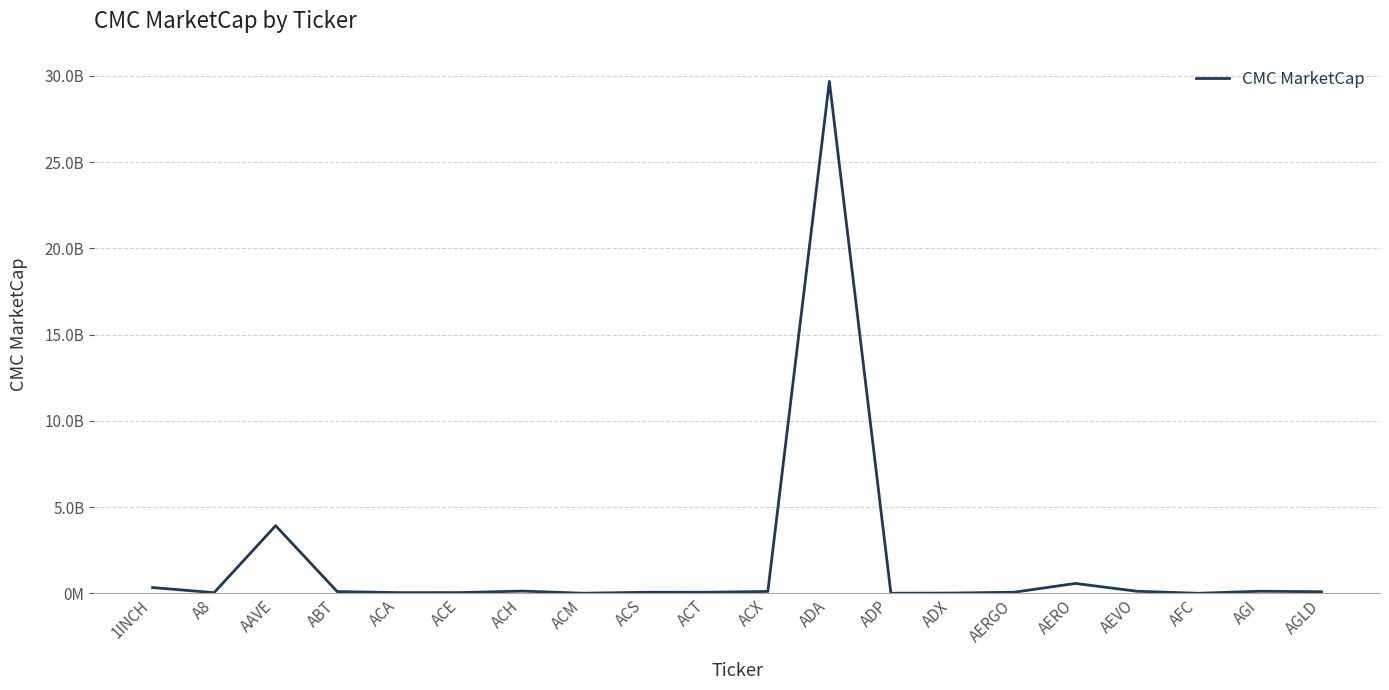

Does the chart have visible grid lines?

Yes